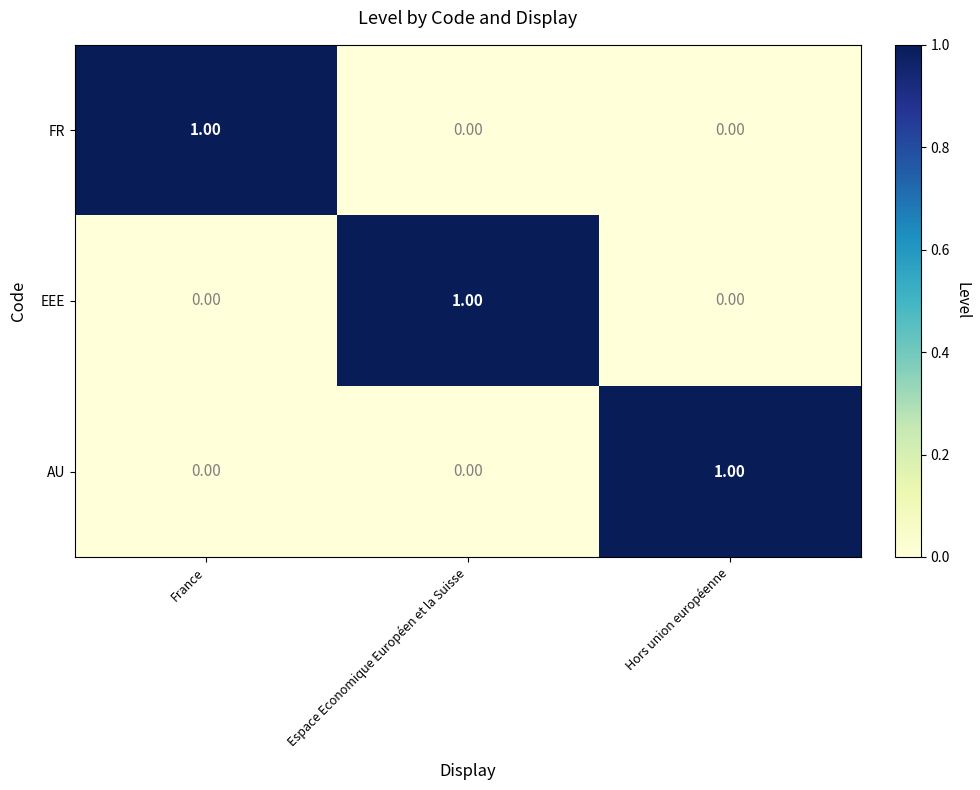

Is the value of FR at France greater than the value of AU at France?

Yes